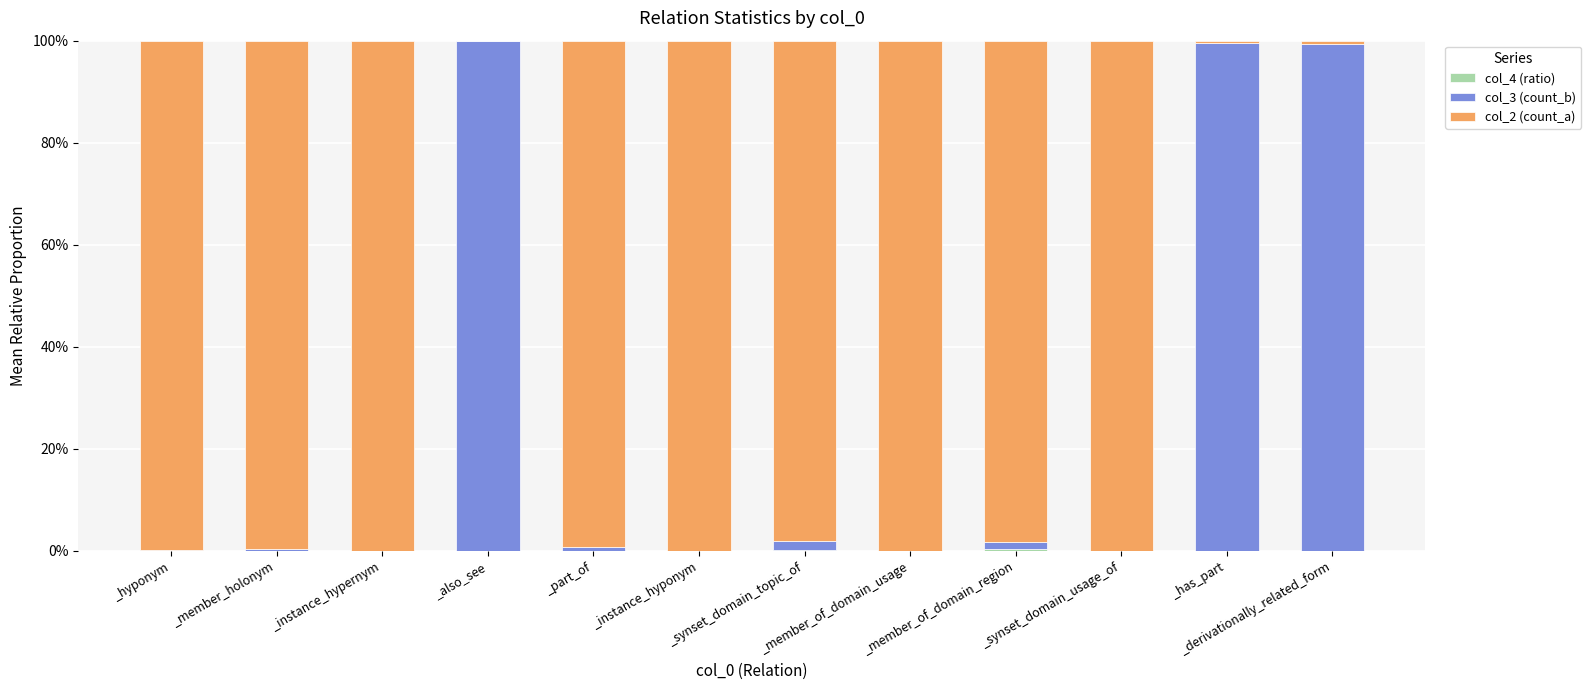

Does the chart contain stacked bars?

Yes